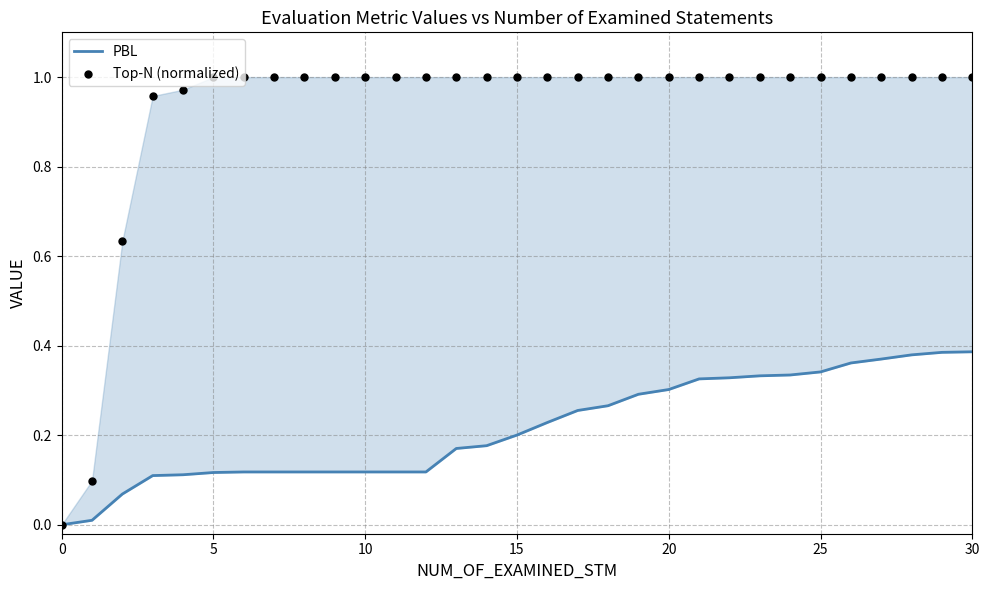

Which series contains the highest Y value?

Top-N (normalized)